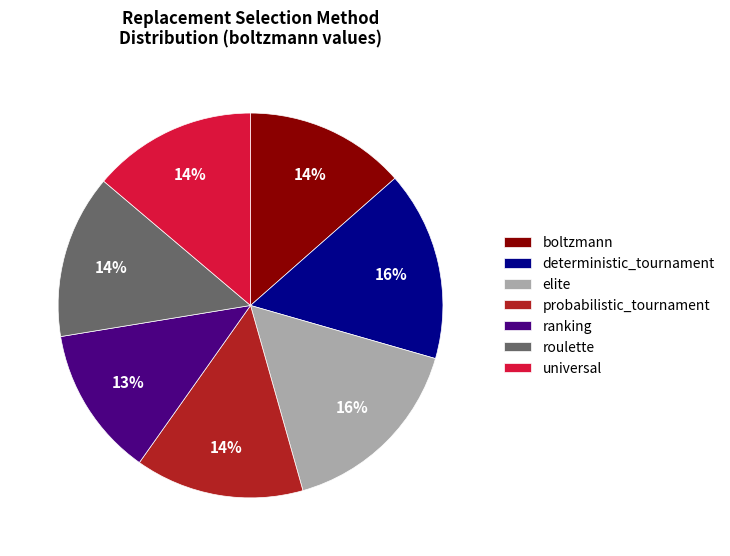

What percentage is the universal slice, to the nearest percent?

14%